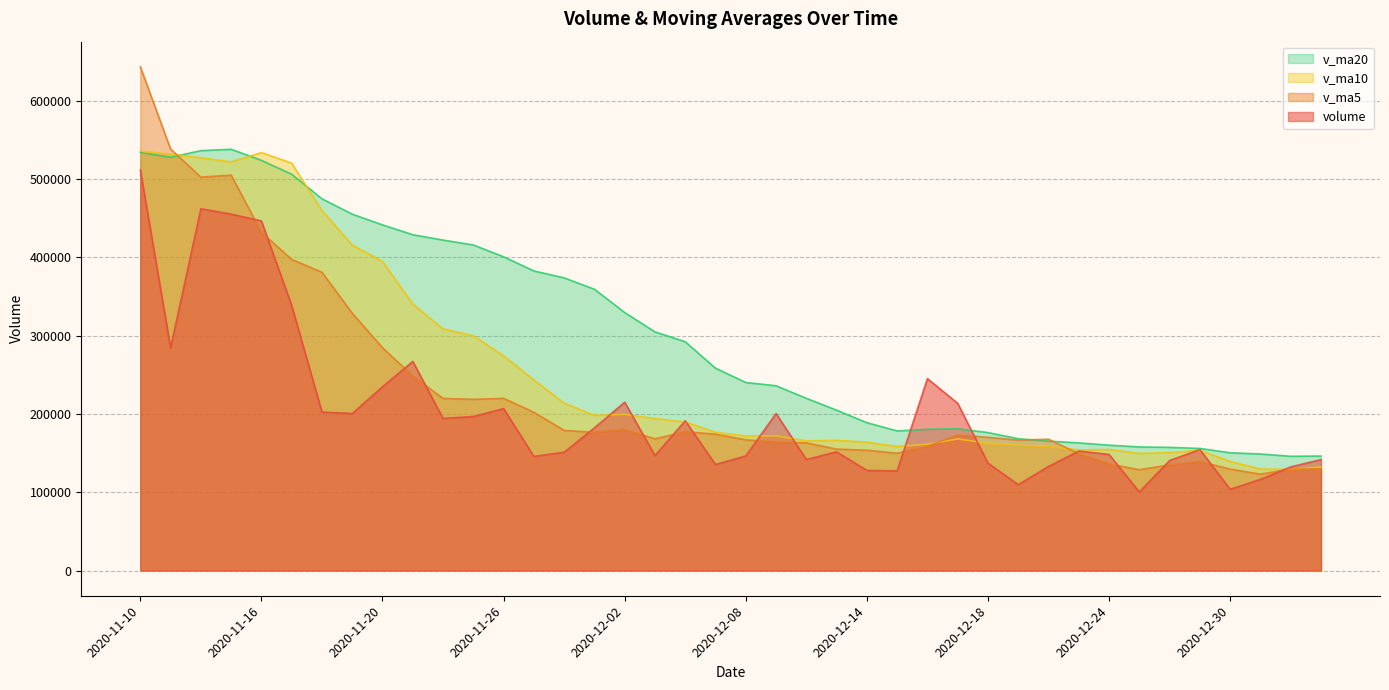

Which series changed the most between 2020-12-11 and 2021-01-05?

v_ma20